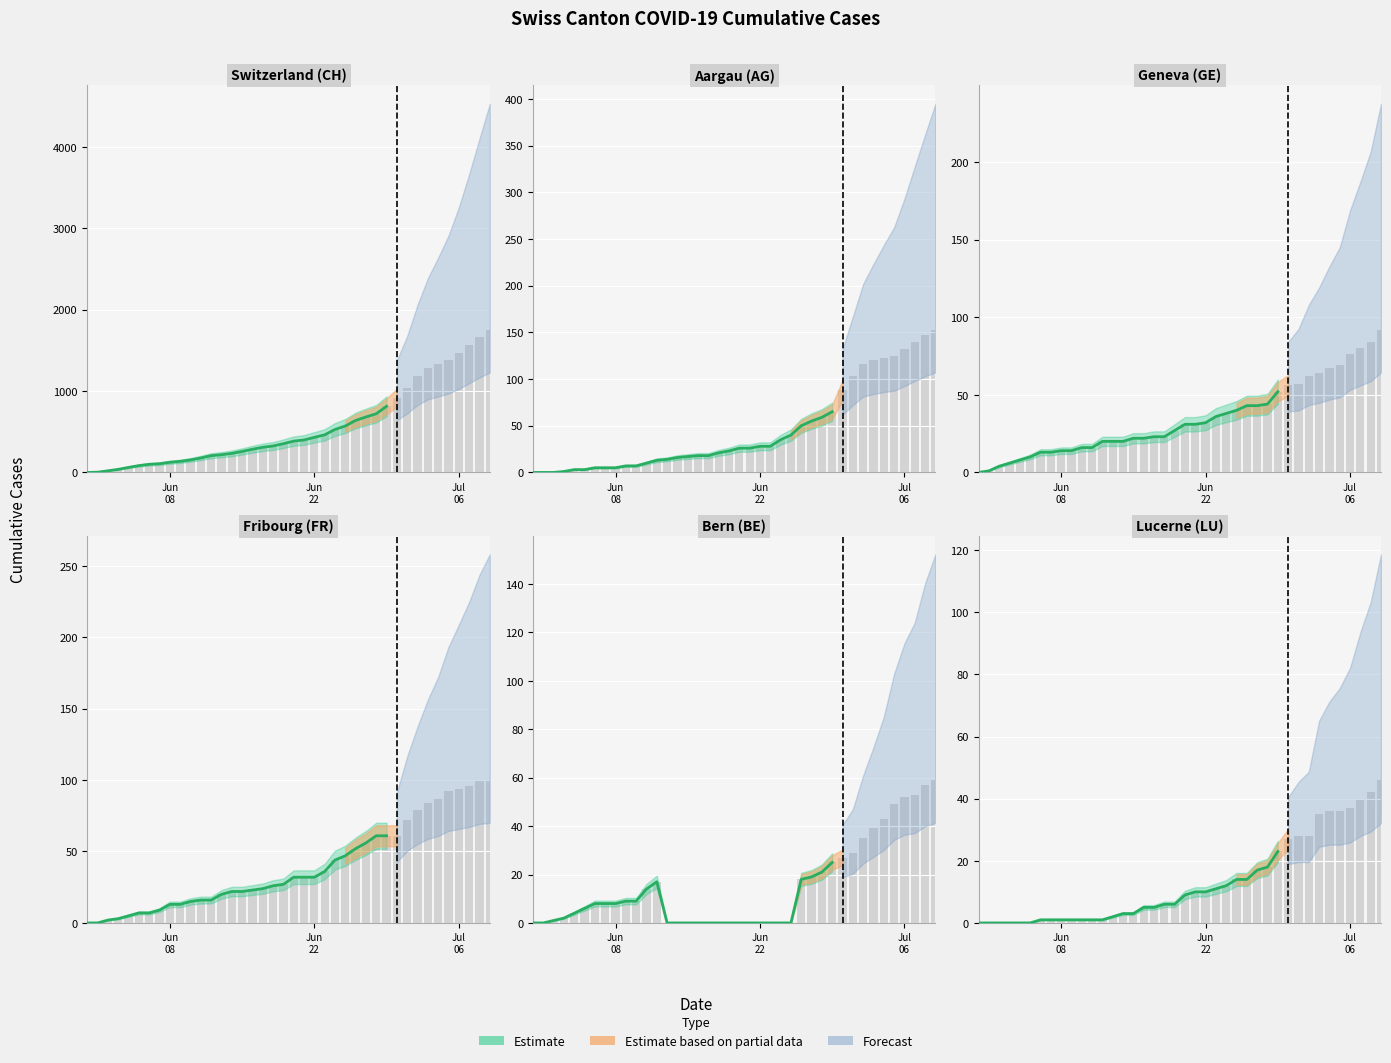

At which label does AG reach its minimum?

Jun
08